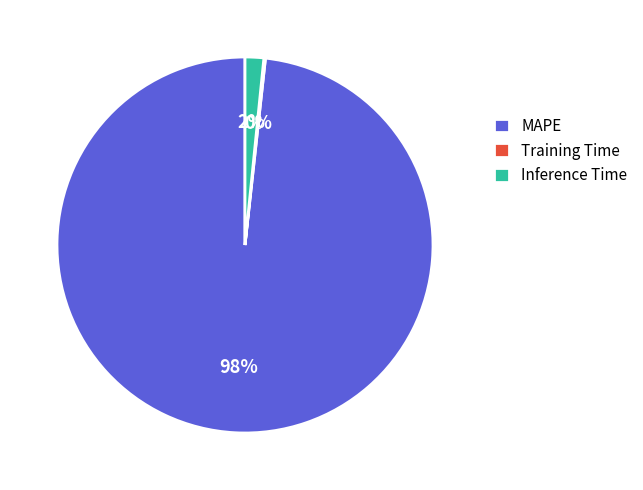

The MAPE slice represents 98% of the pie. True or false?

True